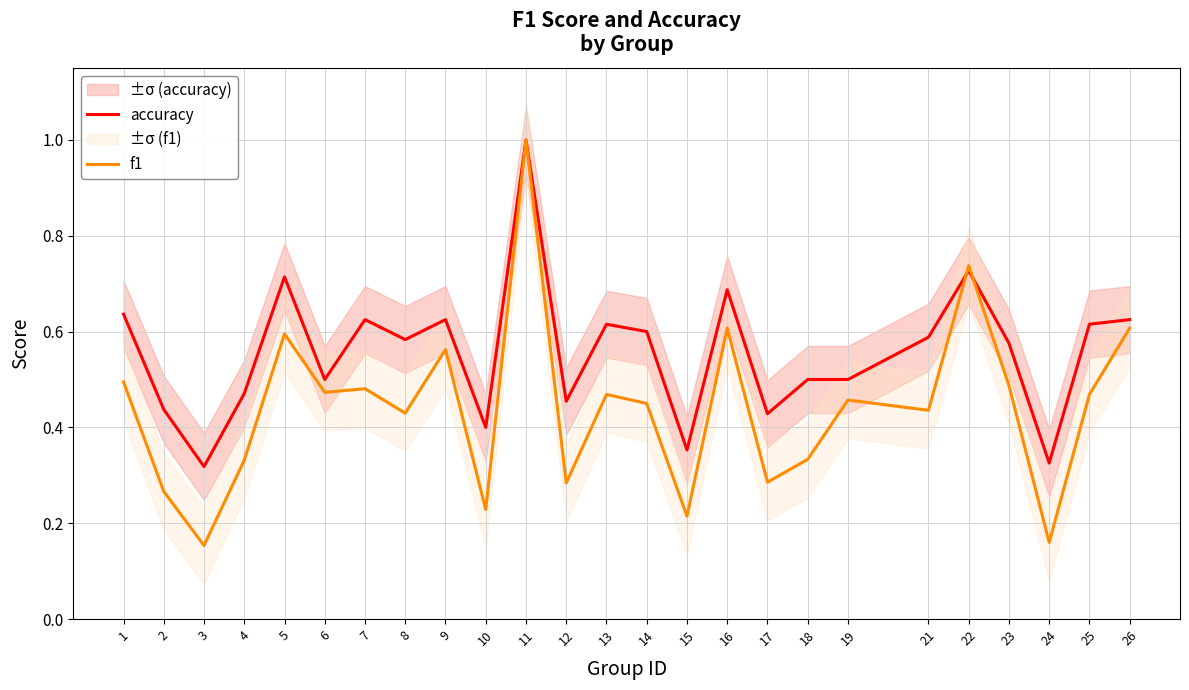

Rank the series by their average value, from lowest to highest.

f1, accuracy